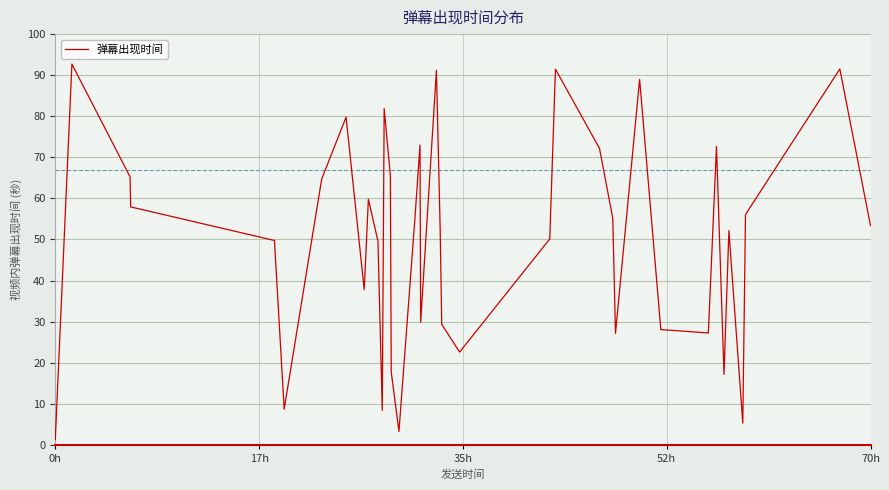

What is the difference between the maximum and minimum values?

91.4